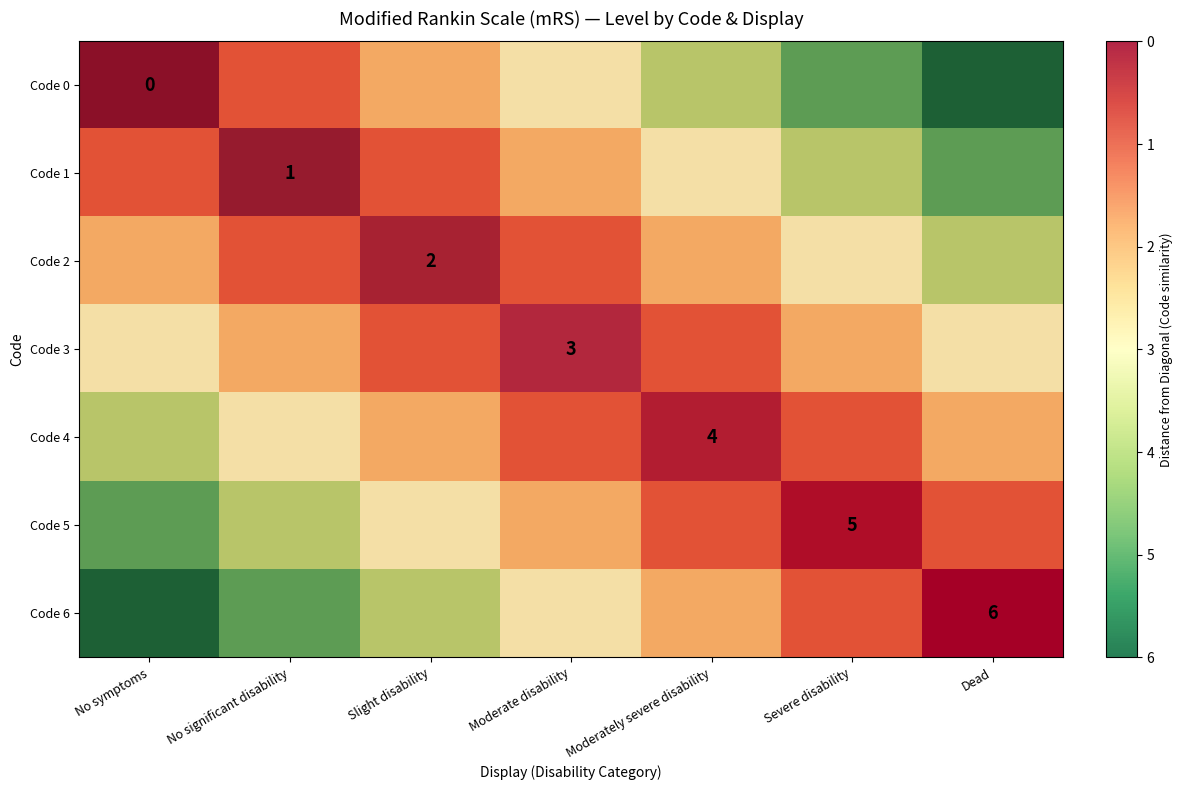

Which series has the widest spread of values?

Code 0